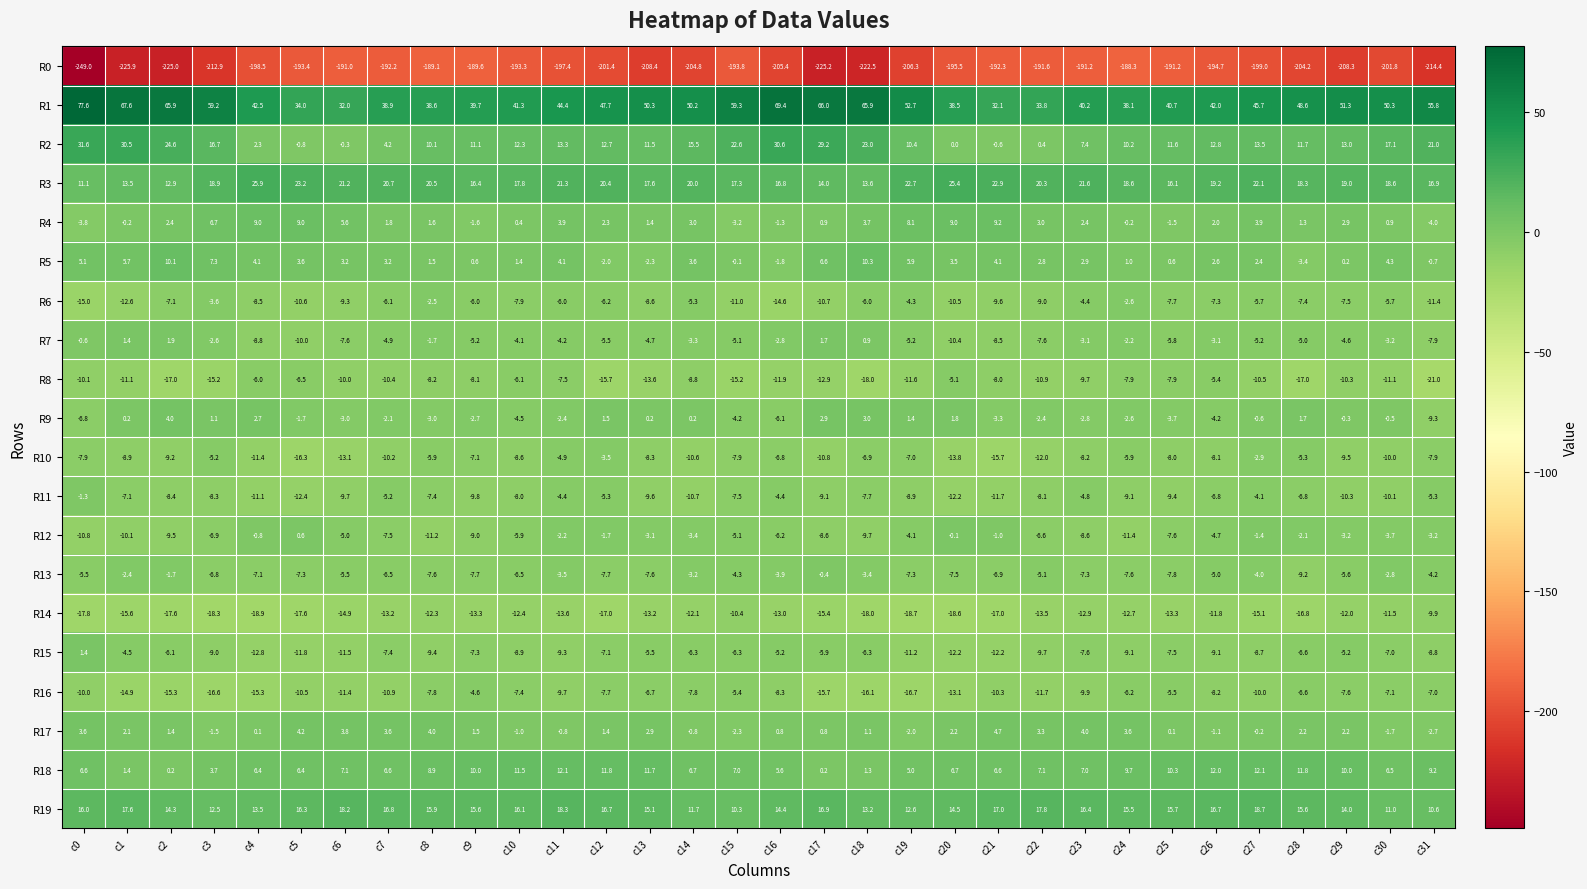

What is the difference between the R11 values at c29 and c16?

5.9